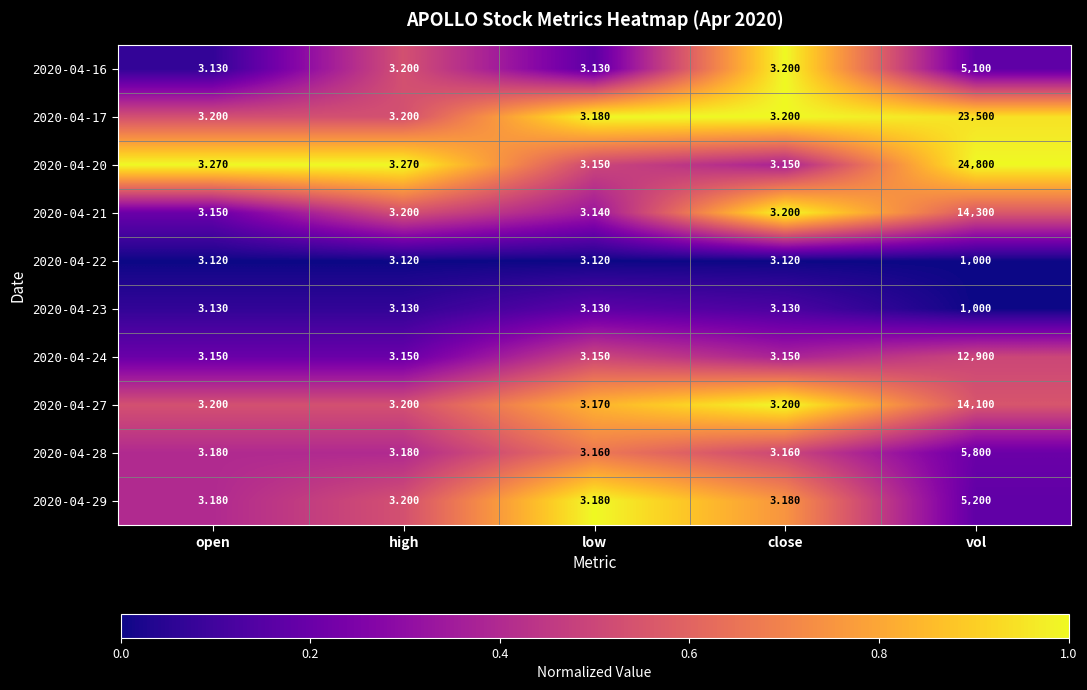

Is the value of 2020-04-22 at high greater than the value of 2020-04-24 at close?

No